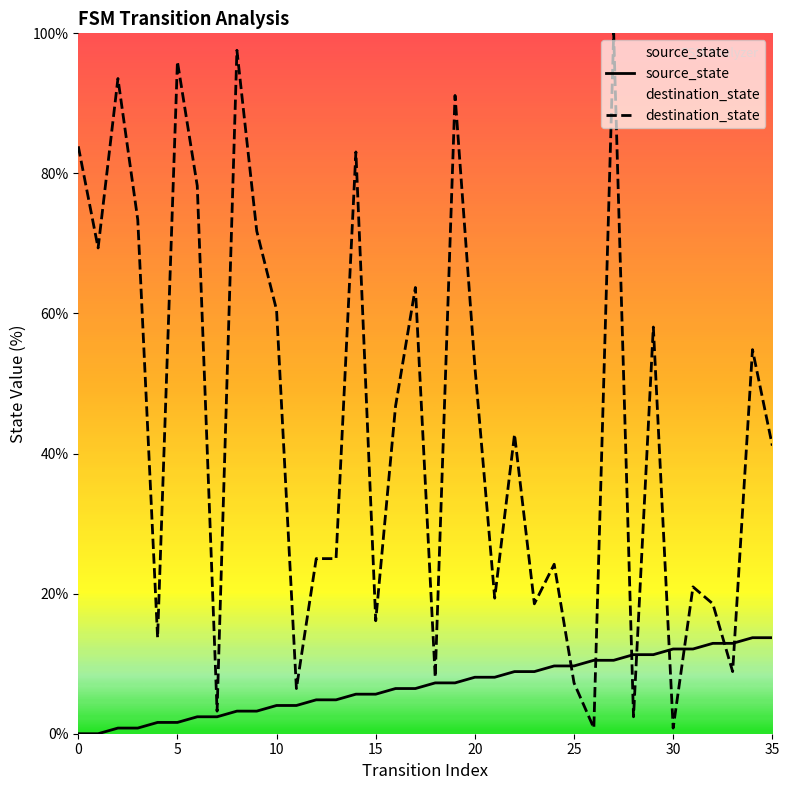

Rank the series by their maximum value, from highest to lowest.

destination_state, source_state